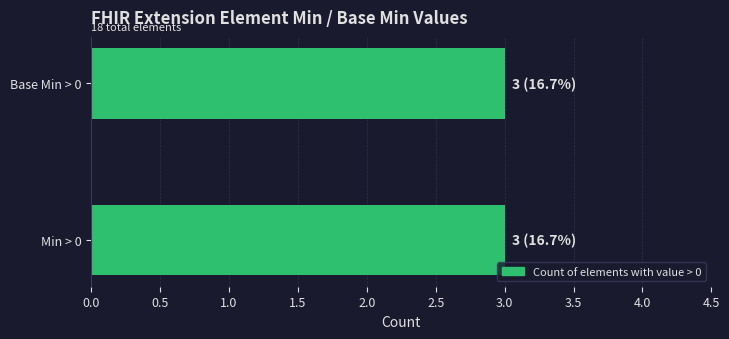

What is the difference between the second highest and second lowest values in the Base Min series?

1